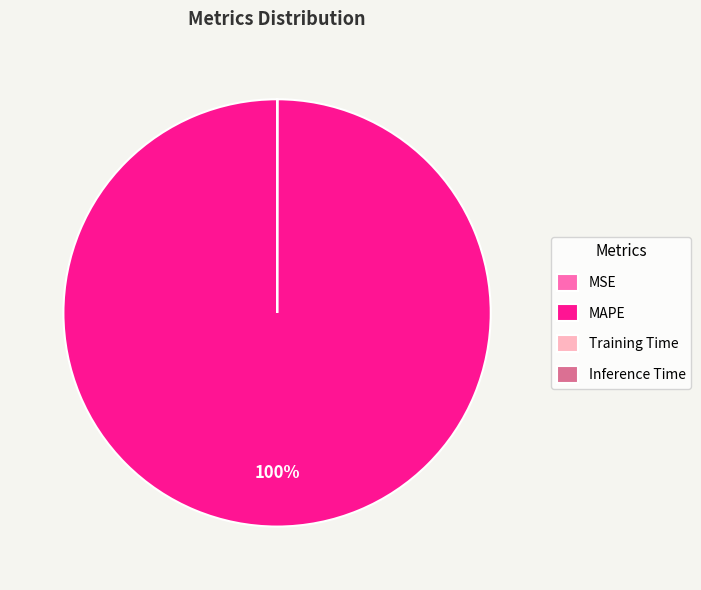

Does any single category account for the majority?

Yes